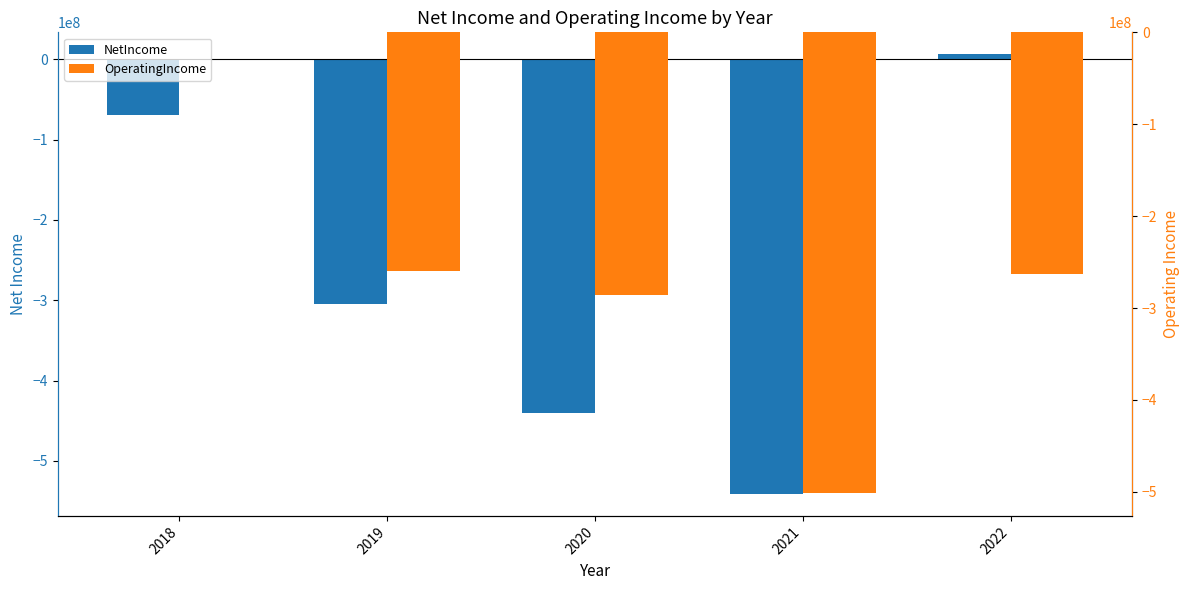

List the labels in order of OperatingIncome value, largest first.

2018, 2019, 2022, 2020, 2021